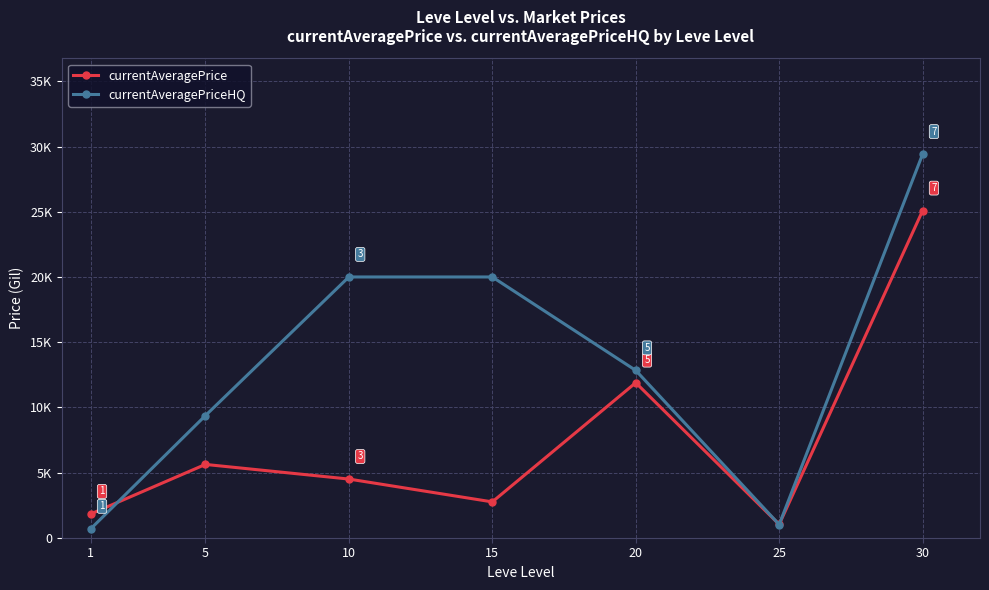

What is the difference between the maximum and minimum values in the currentAveragePriceHQ series?

28741.8